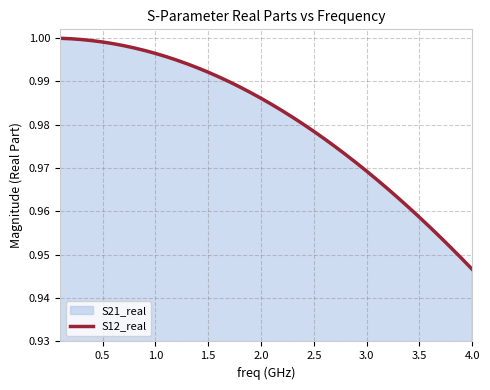

At which label is the value closest to 0?

4.0